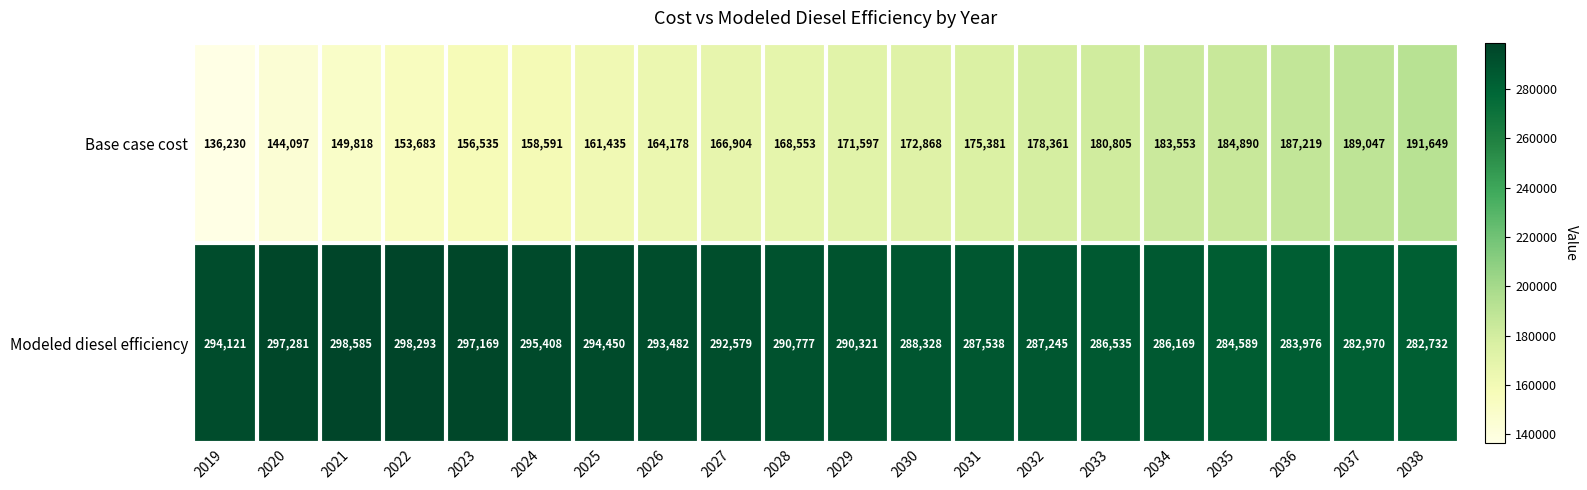

What is the sum of all Base case cost values?

3375394